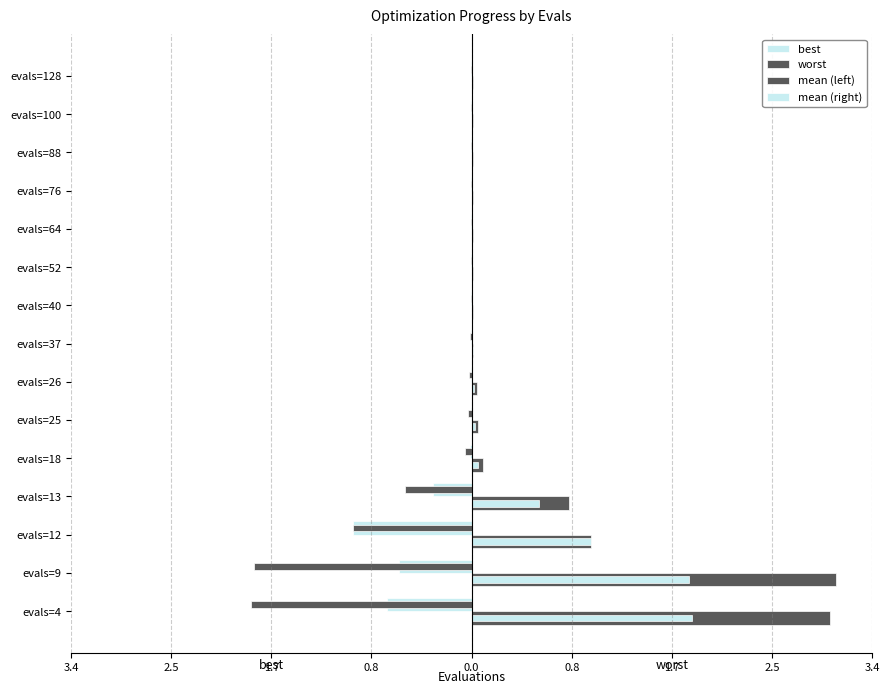

What is the sum of all mean (left) values?

-5.4